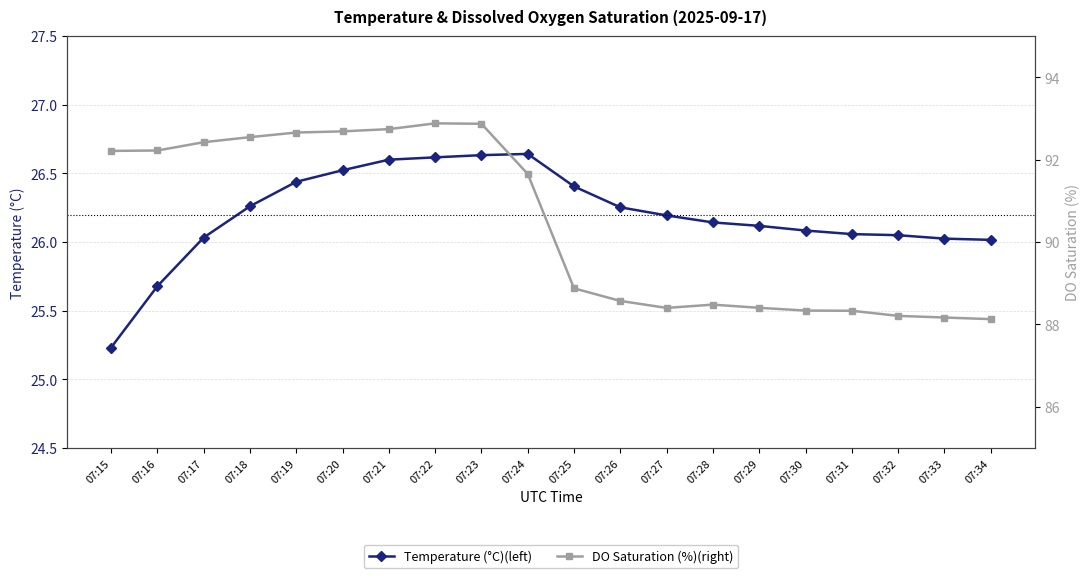

Which series has the largest total across all categories?

DO Saturation (%)(right)